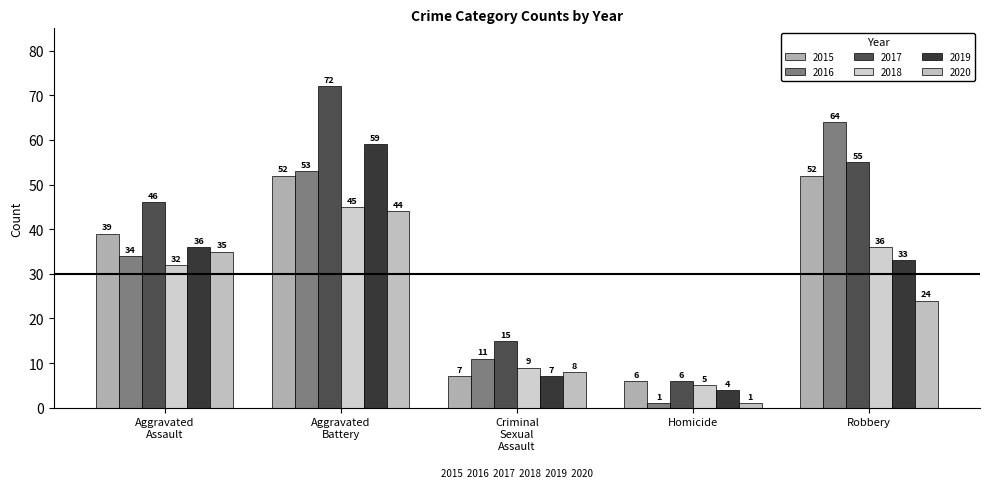

How many bars are there in total?

30